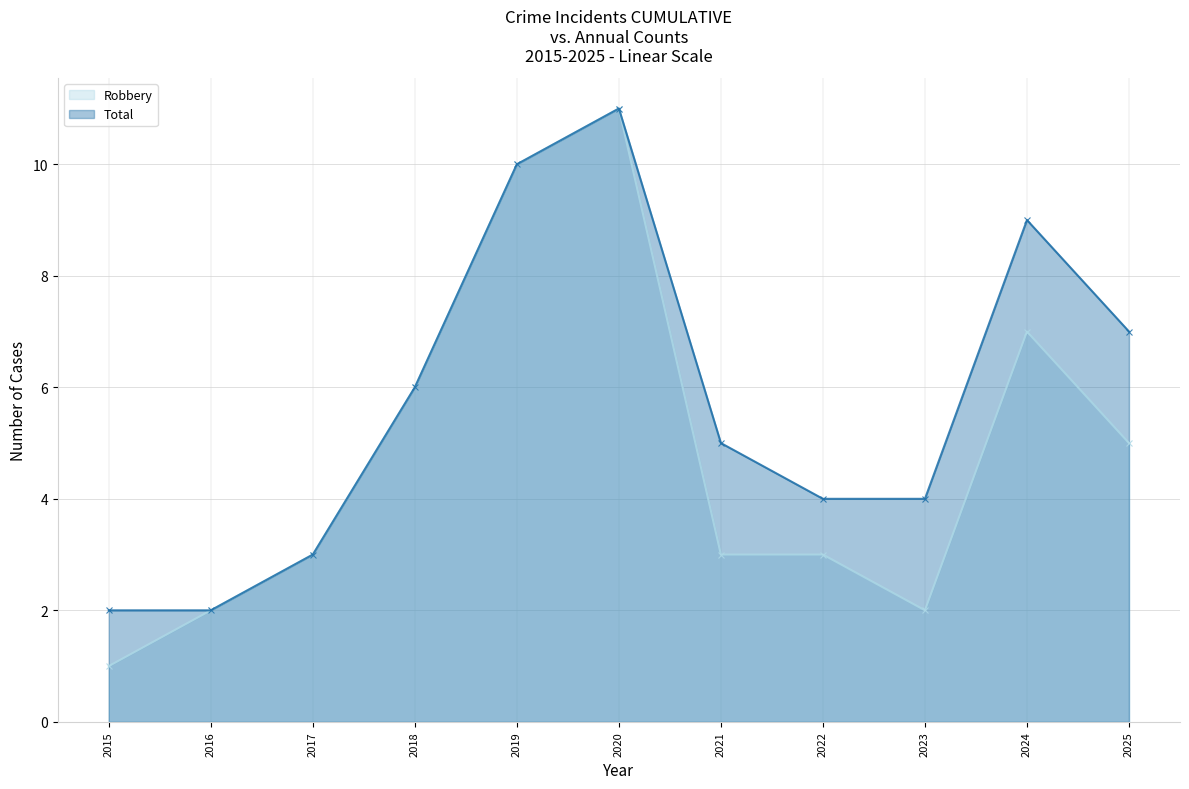

List the series in order of their overall mean, lowest first.

Robbery (line), Total (line)